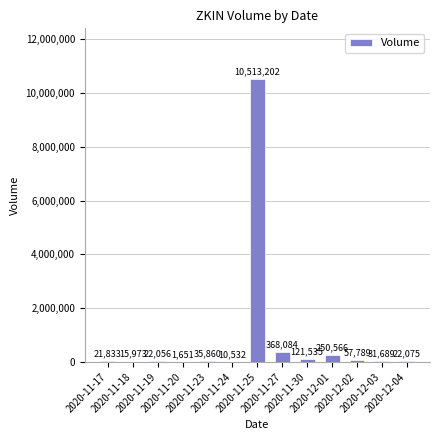

Where is the data nearest to the value 5257426?

2020-11-27